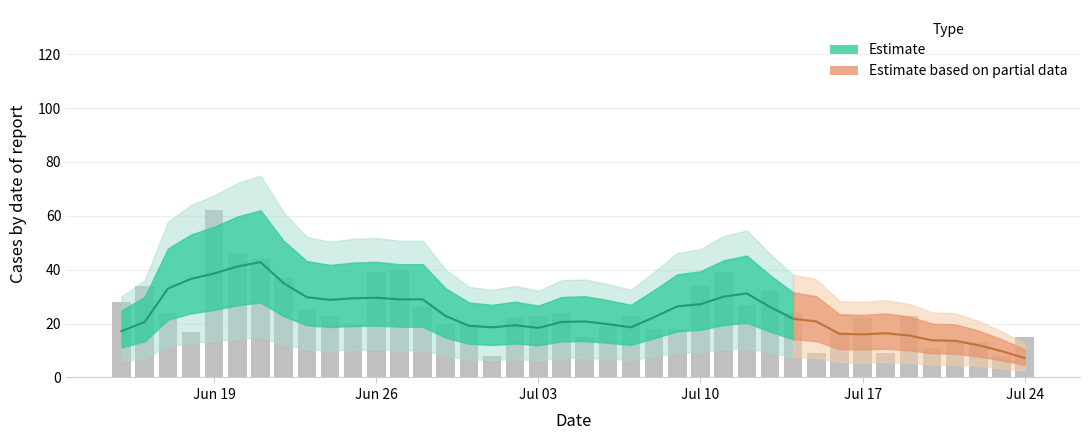

True or false: the data shows 53 at 2023-06-27.

False